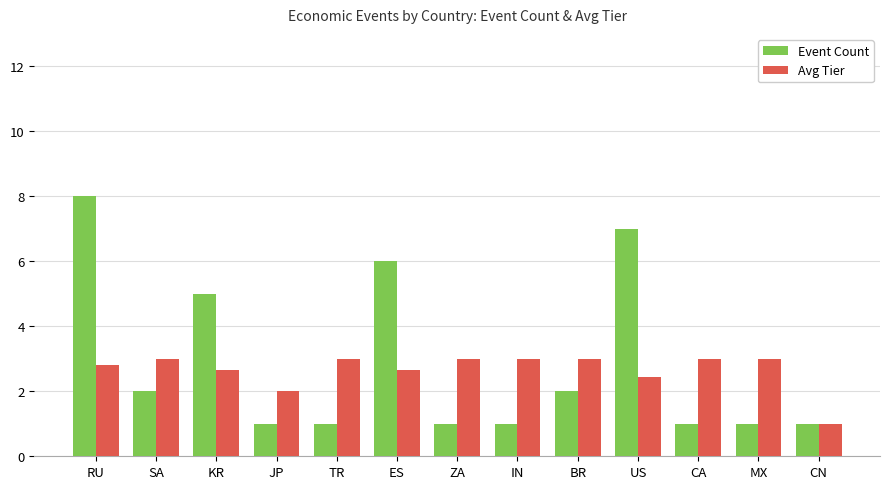

What is the total value across all series at CN?

2.0